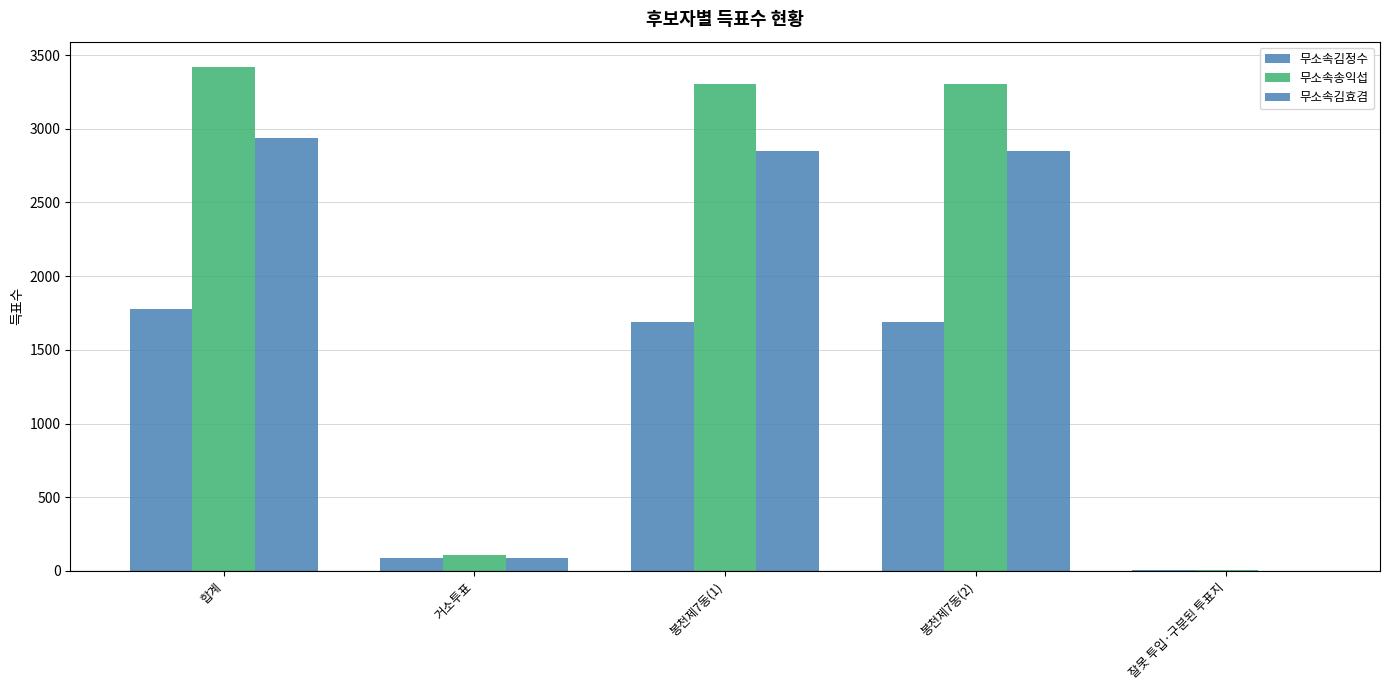

Are the bars horizontal?

No